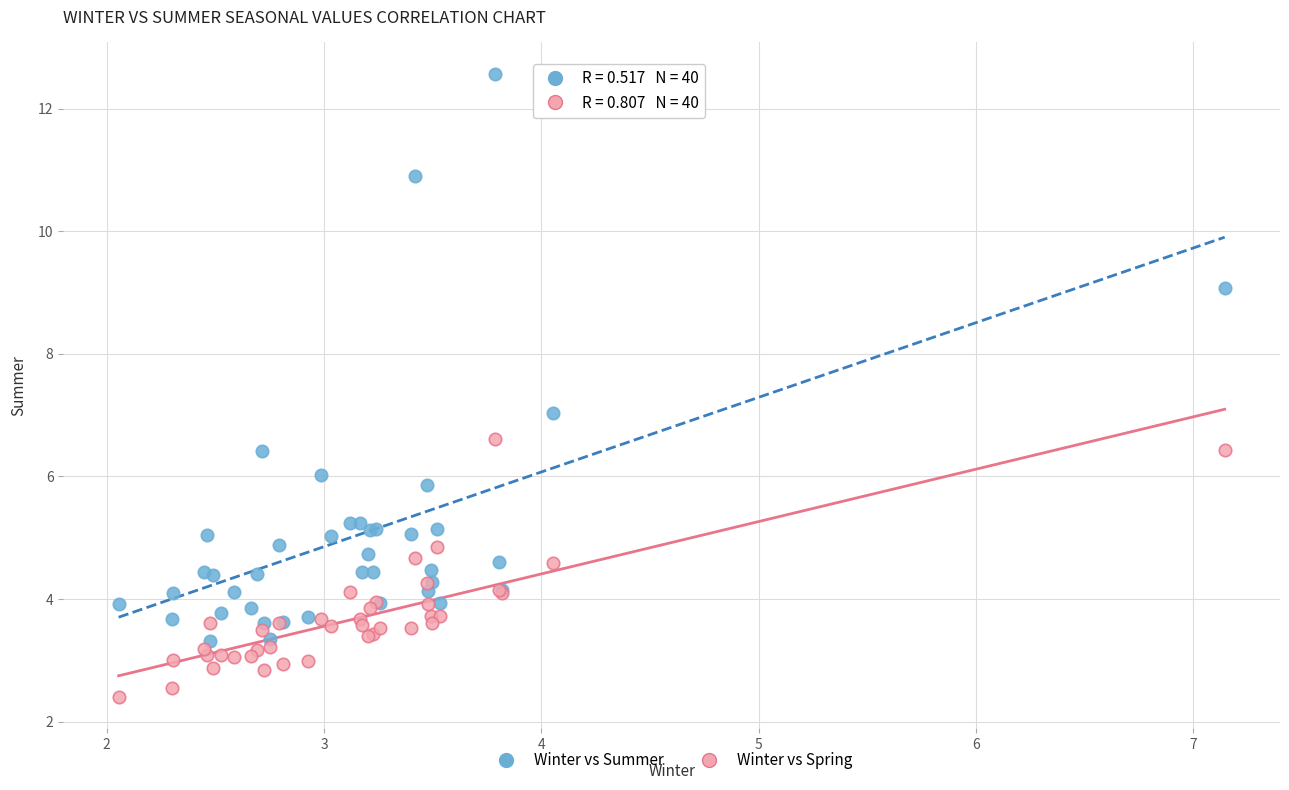

Which series reaches the maximum Y coordinate?

Winter vs Summer